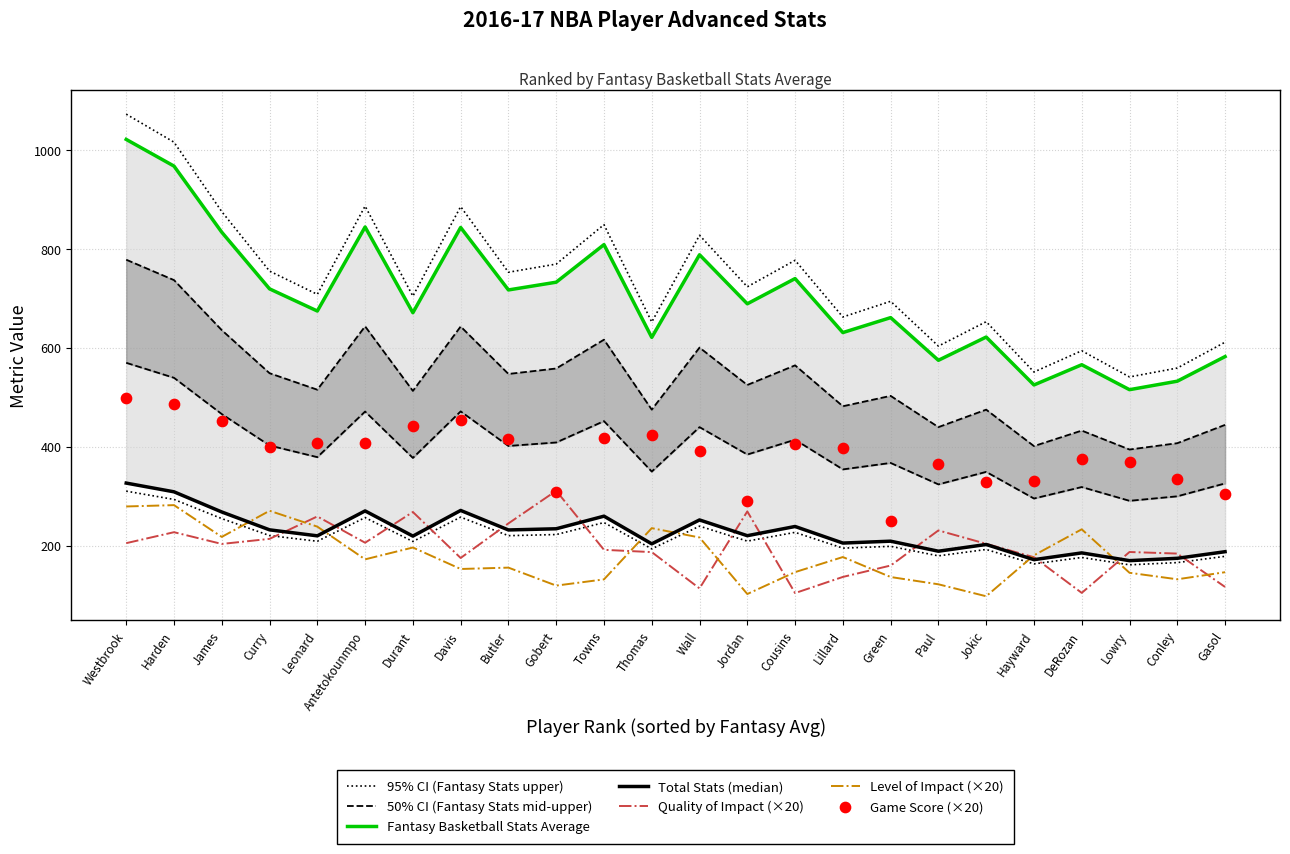

Which series contains the lowest Y value?

Level of Impact